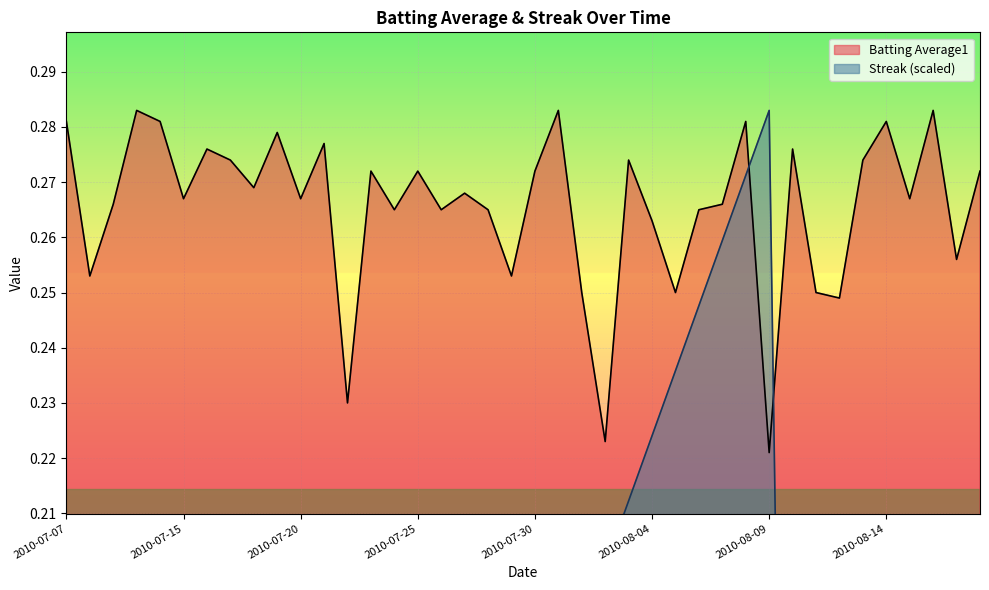

Between 2010-07-16 and 2010-08-08, which series saw the biggest shift?

Streak